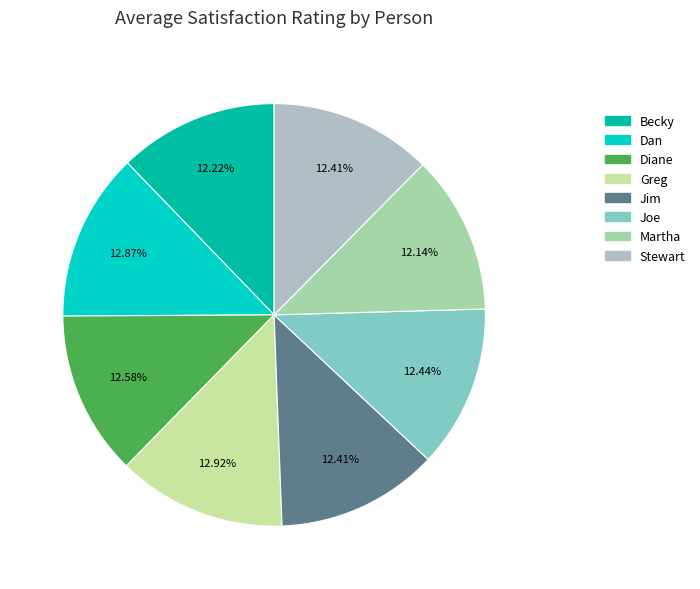

To the nearest percent, what percentage of the pie is Diane?

13%